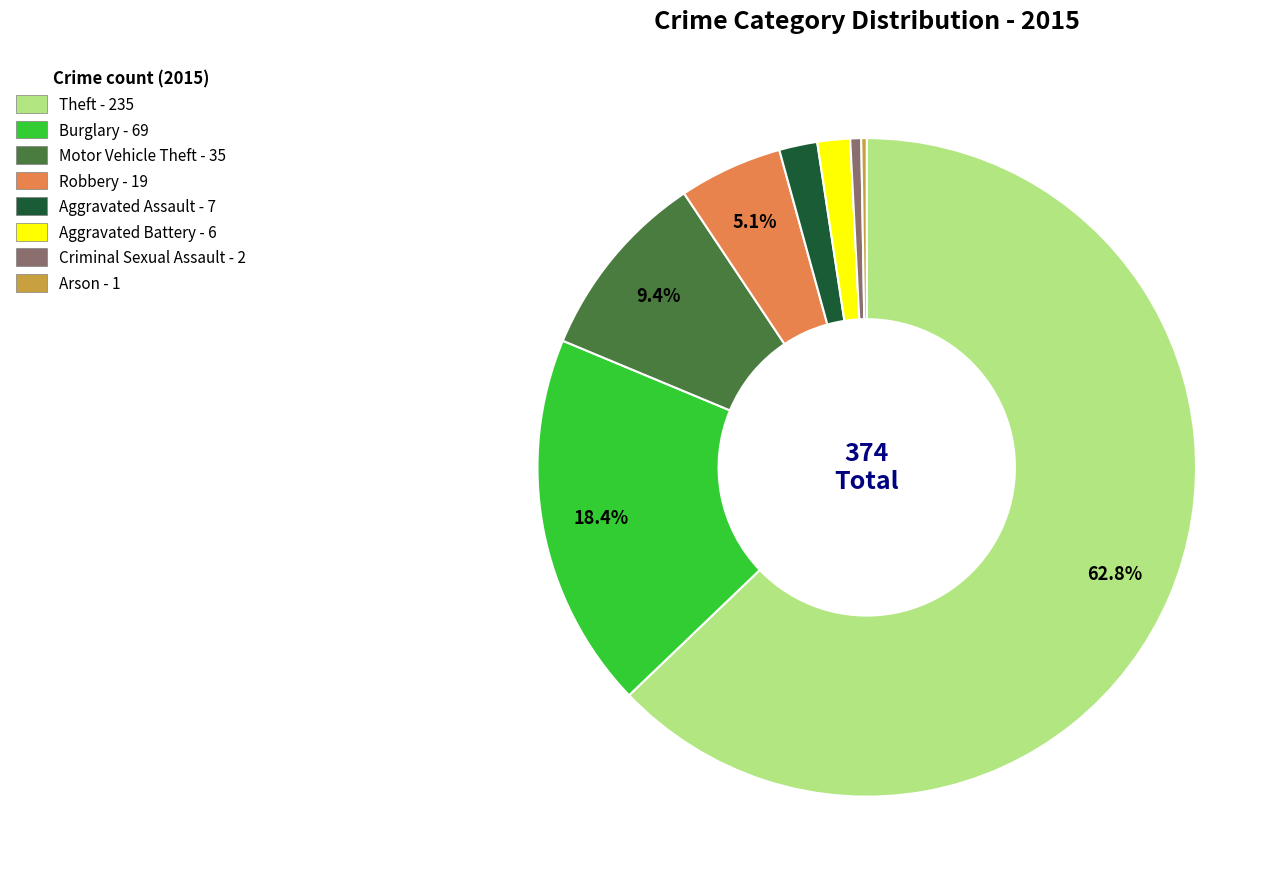

Approximately how many times larger is the value at Robbery compared to Motor Vehicle Theft?

0.5